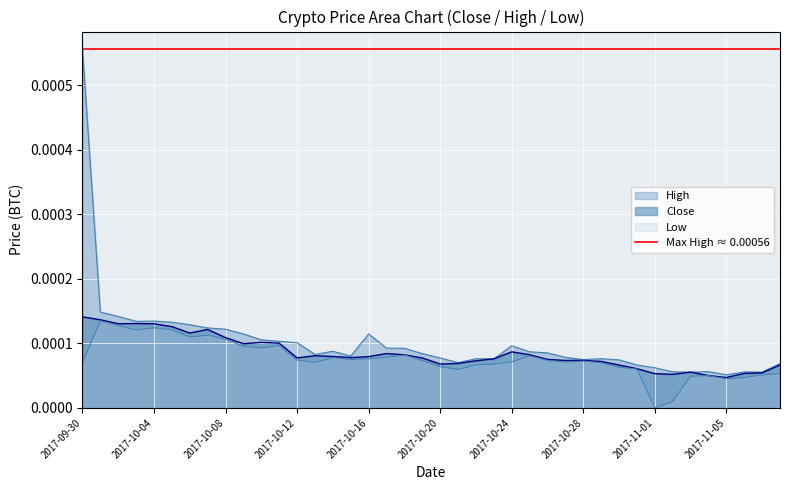

Between 2017-10-15 and 2017-11-02, which is larger?

2017-10-15